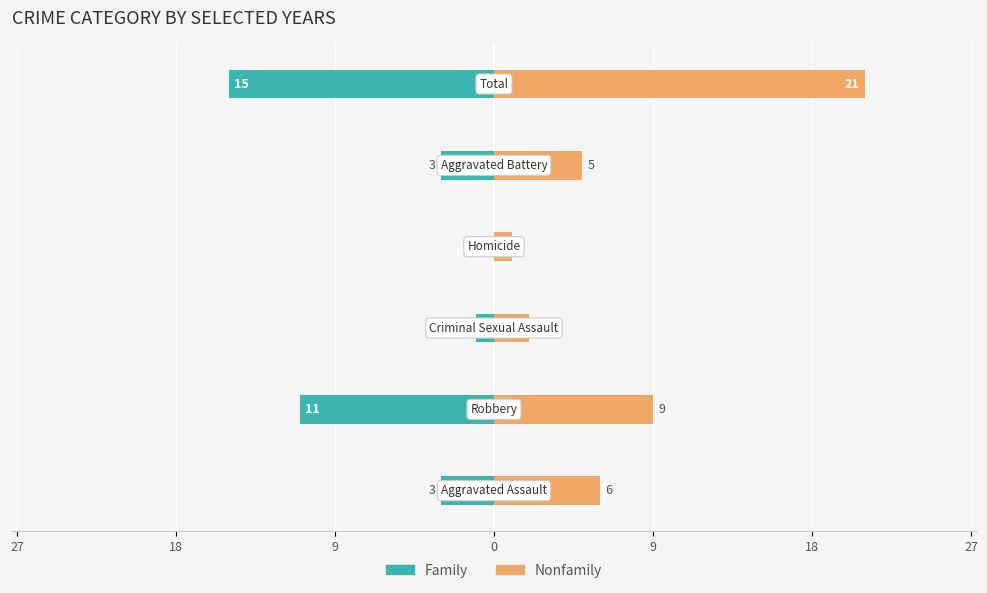

The Nonfamily series shows 3 at 9. True or false?

False